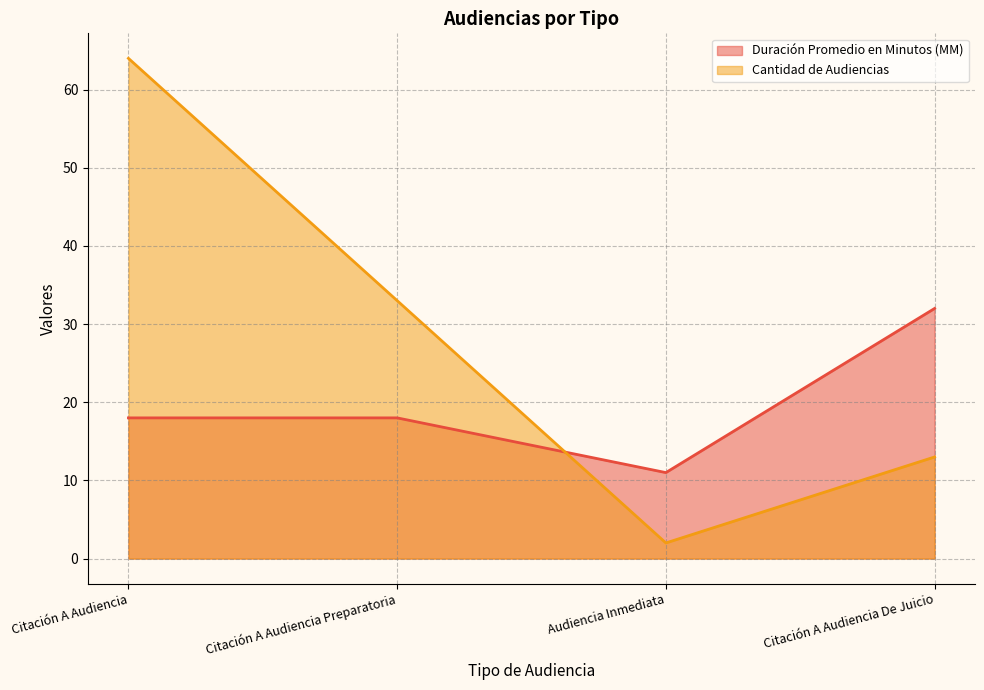

At Citación A Audiencia Preparatoria, list the series in order from smallest to largest.

Duración Promedio en Minutos (MM), Cantidad de Audiencias